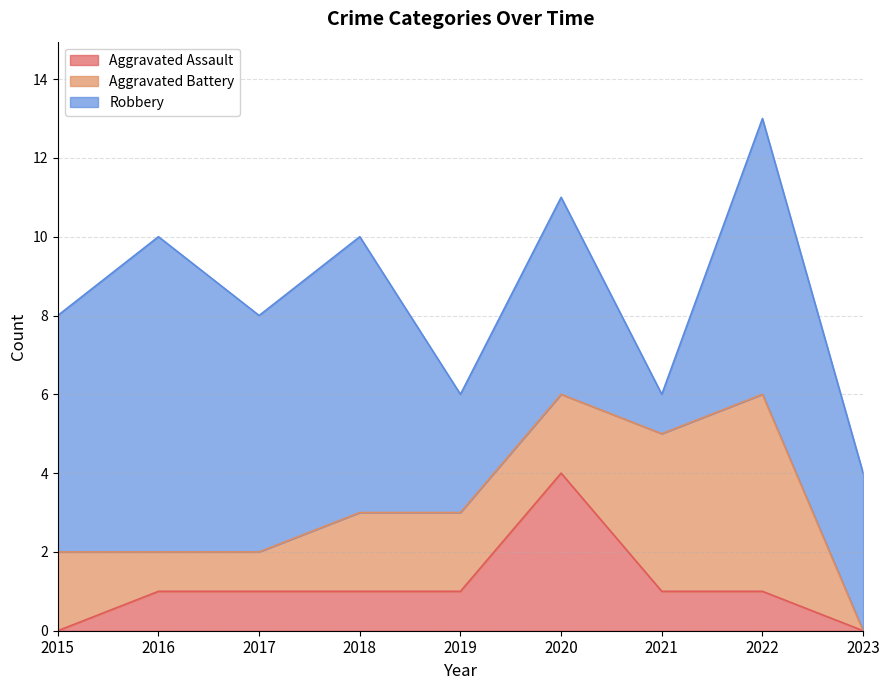

What is the difference between the Aggravated Battery values at 2015 and 2022?

3